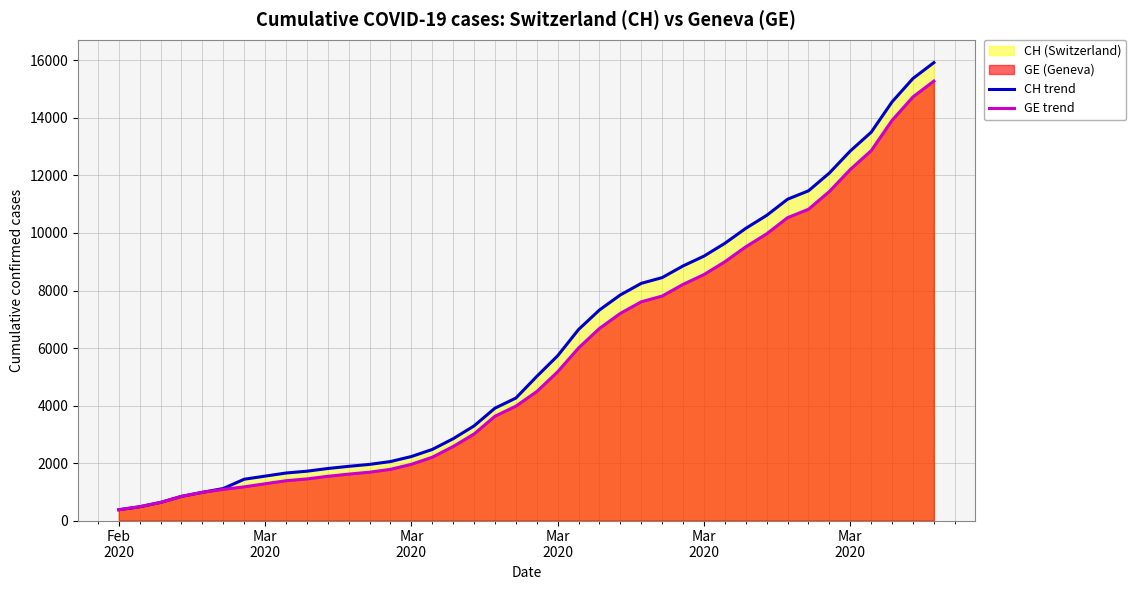

Rank the series by their average value, from lowest to highest.

GE trend, CH trend